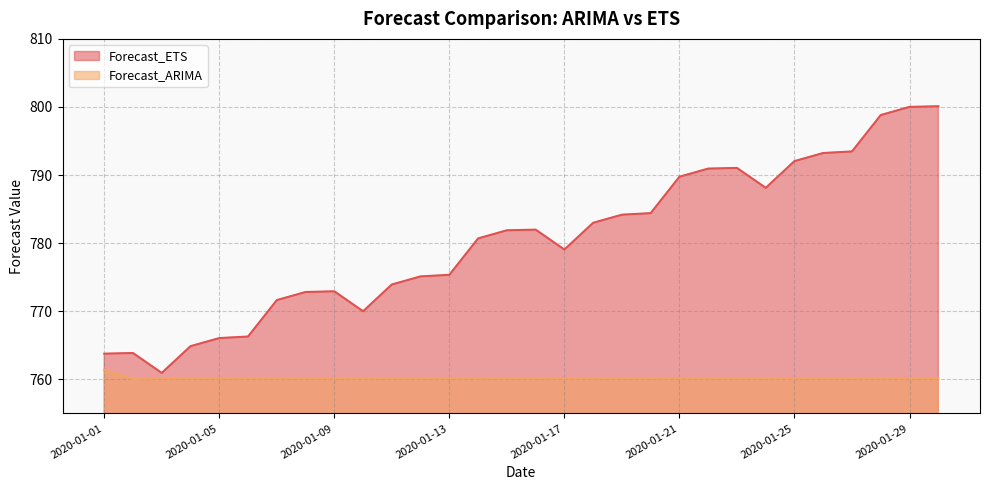

What is the value of the Forecast_ARIMA point at the 24th from the left?

760.1